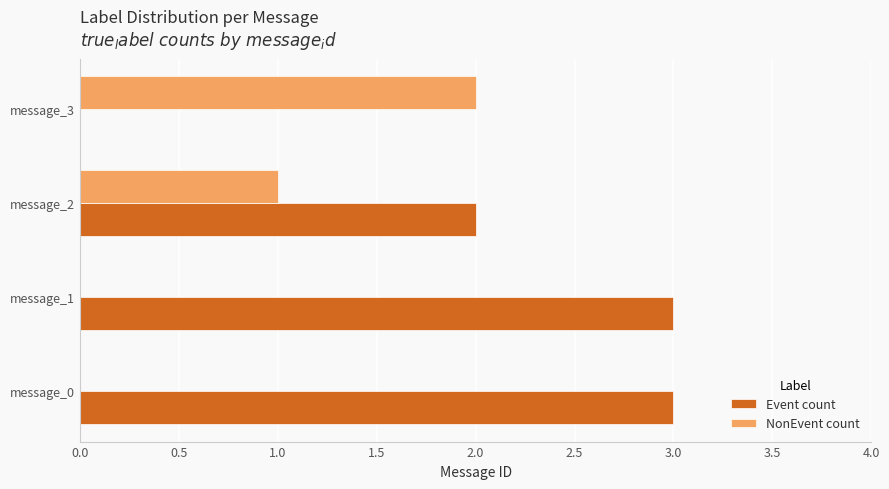

What is the highest value of the Event count series?

3